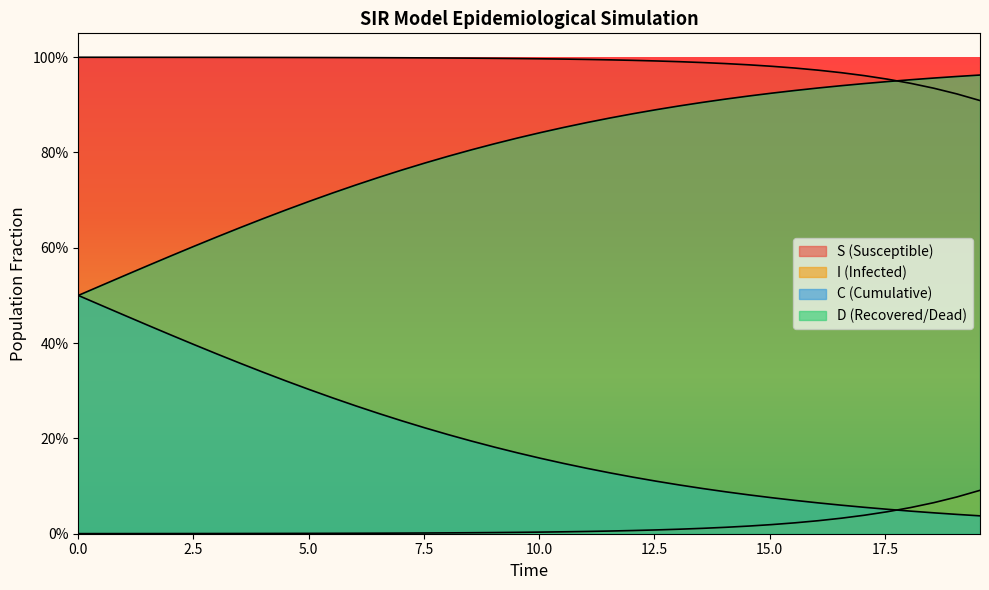

What are all the series names shown in the legend?

S, I, C, D